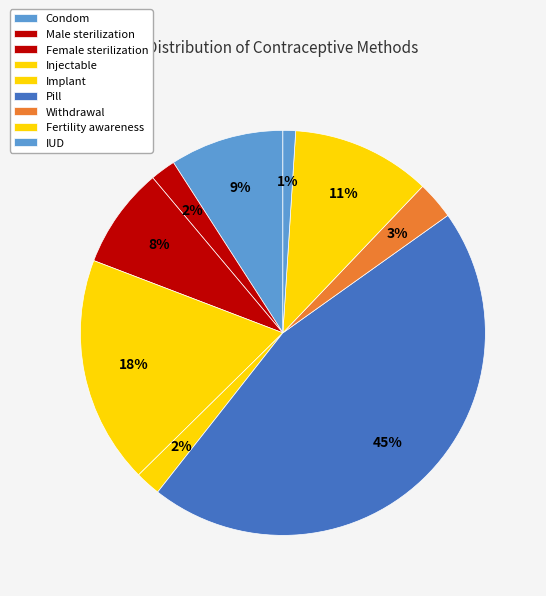

Is there any slice that represents more than half of the pie?

No